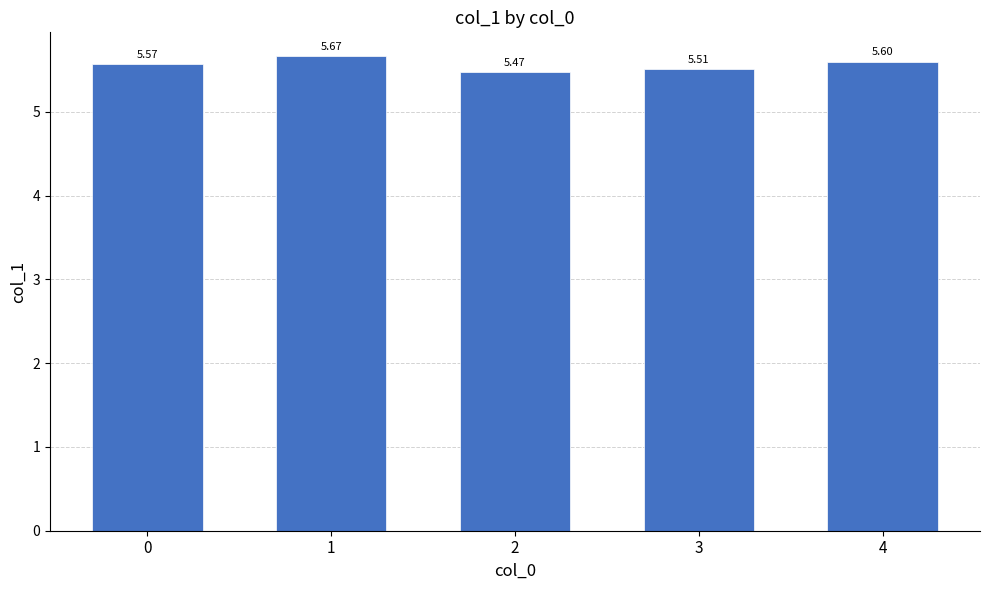

What is the change in value from 1 to 3?

-0.2